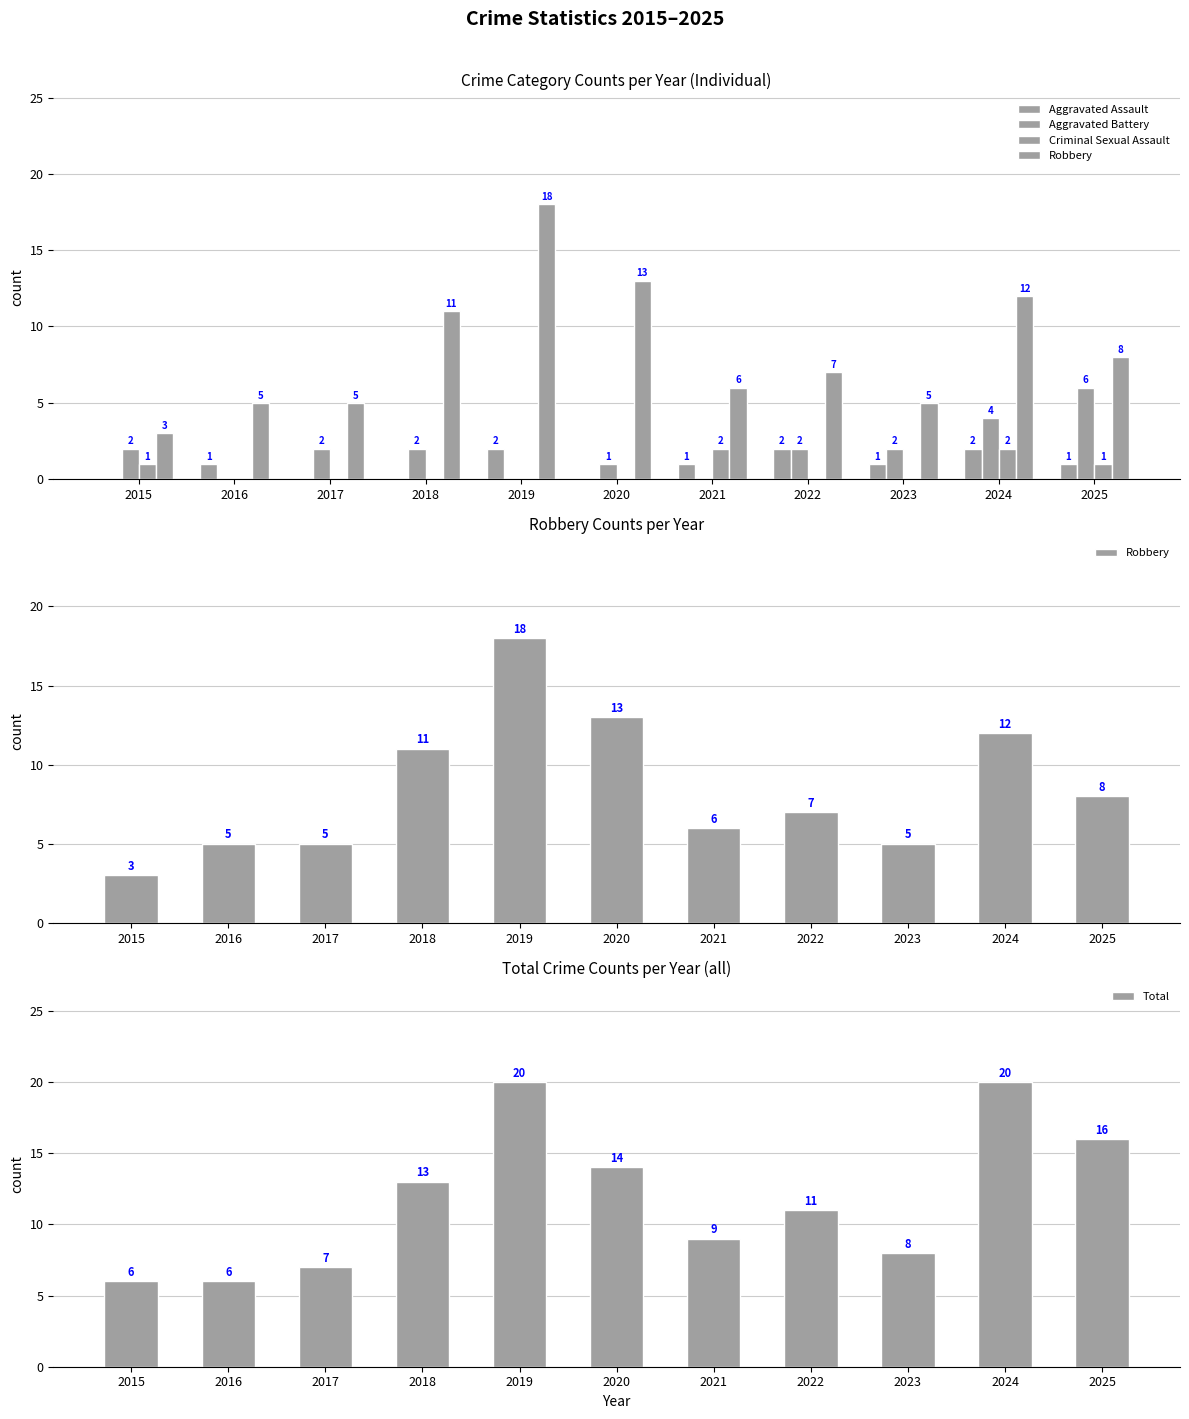

At which category is the sum across all series the highest?

2019